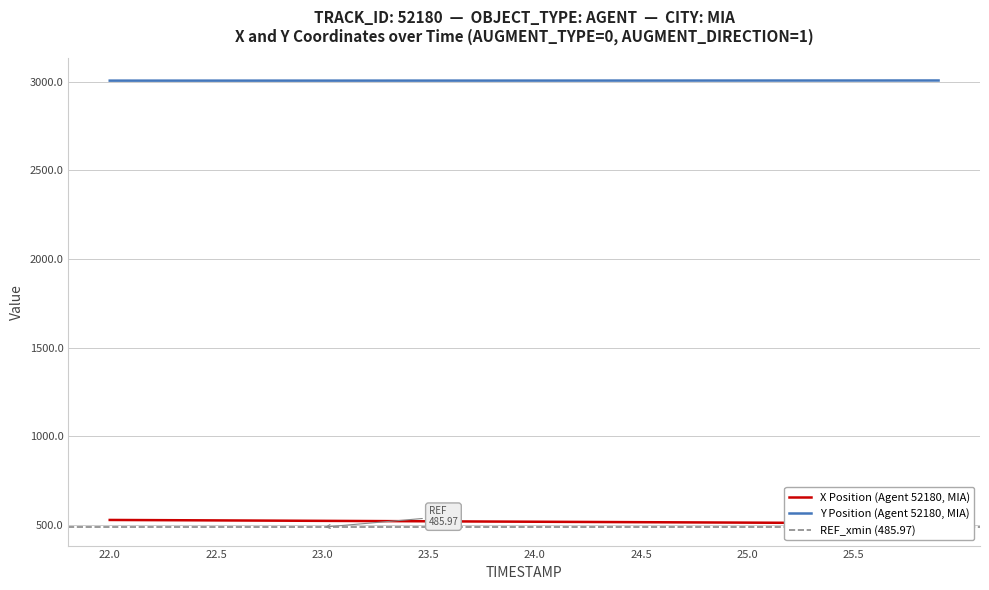

True or false: X and Y cross at least once.

False